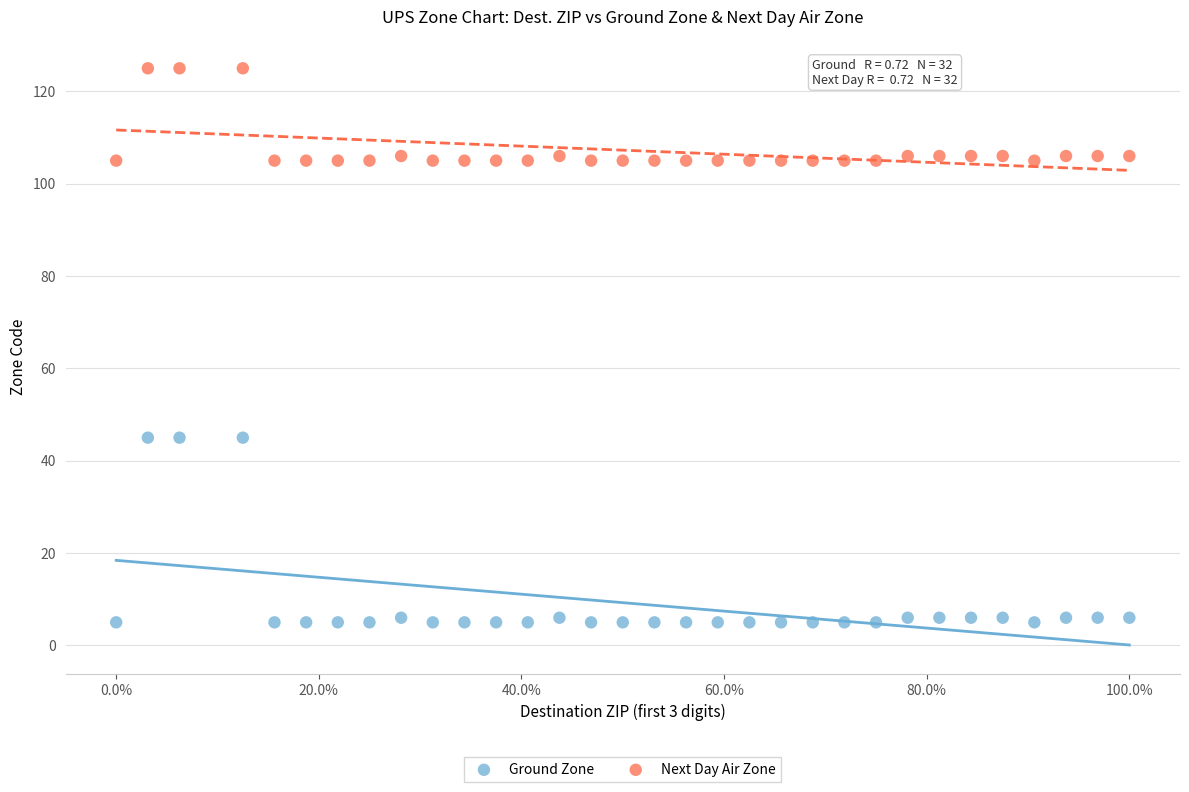

Which series has the widest spread of Y values?

Ground Zone